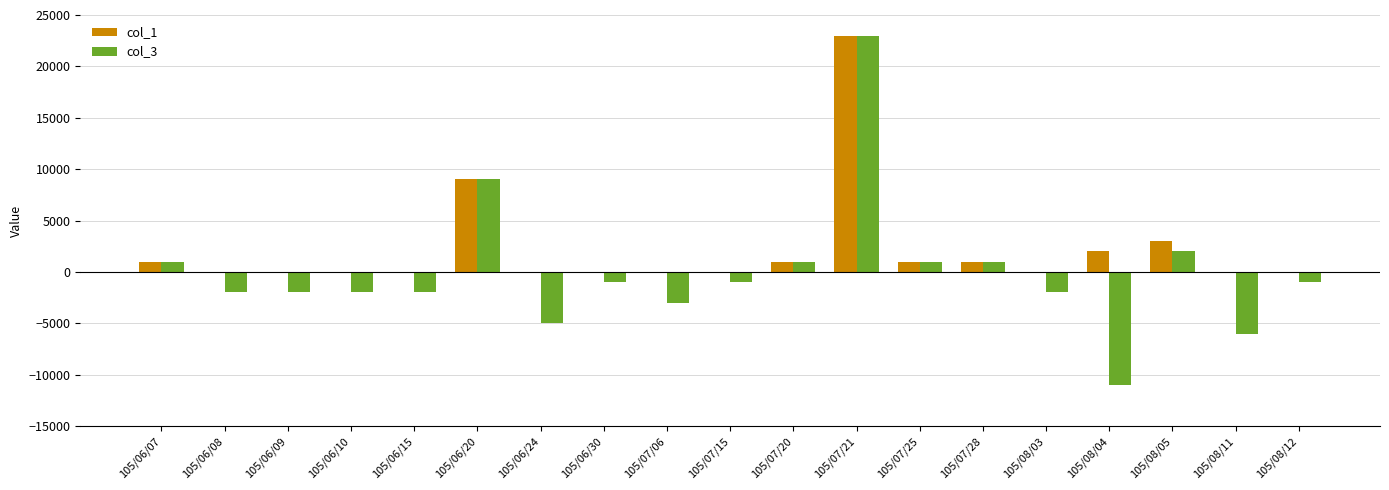

What is the total value across all series at 105/06/24?

-5000